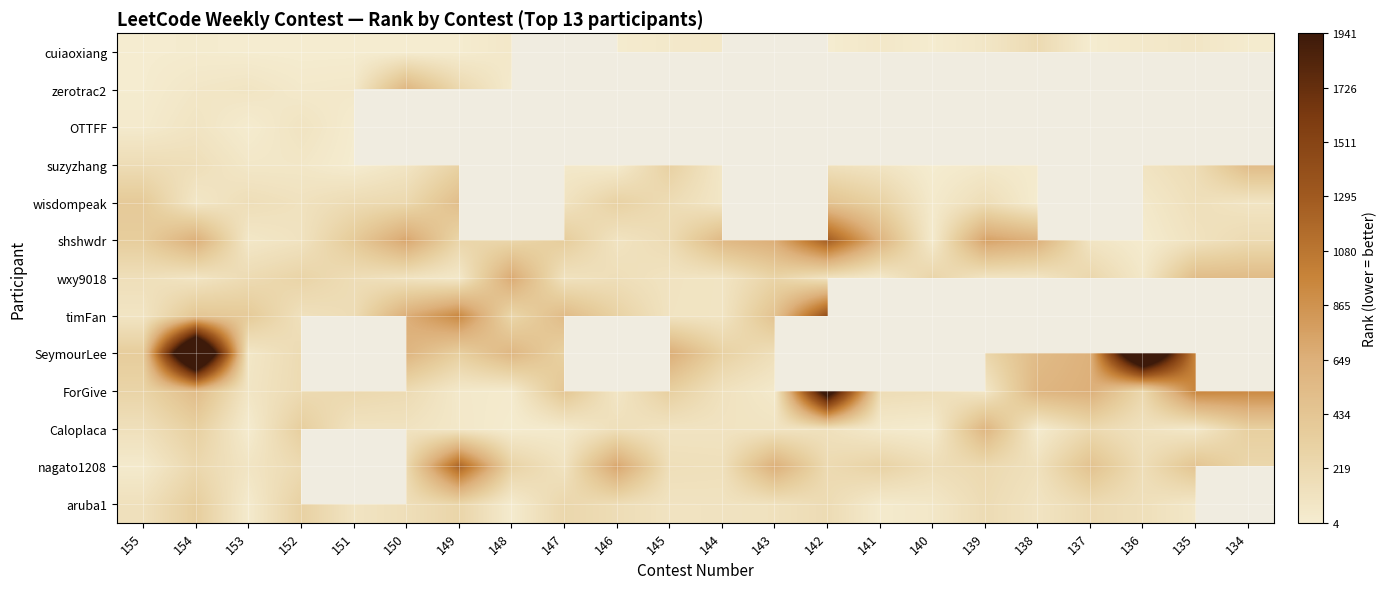

Which series has the widest spread of values?

SeymourLee